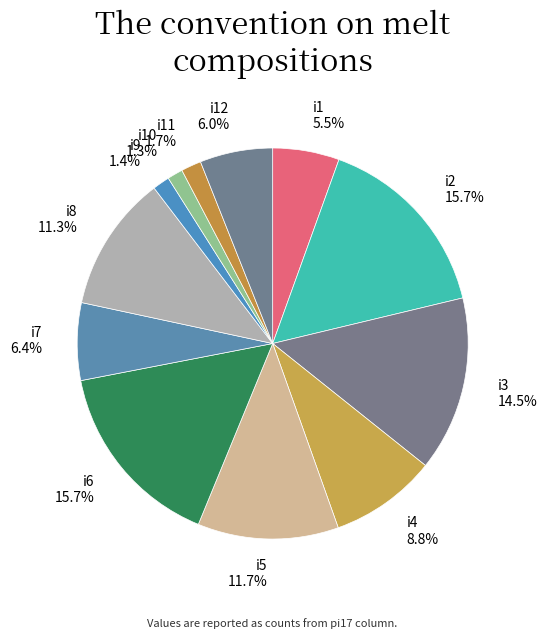

Is i10 the majority of the pie?

No